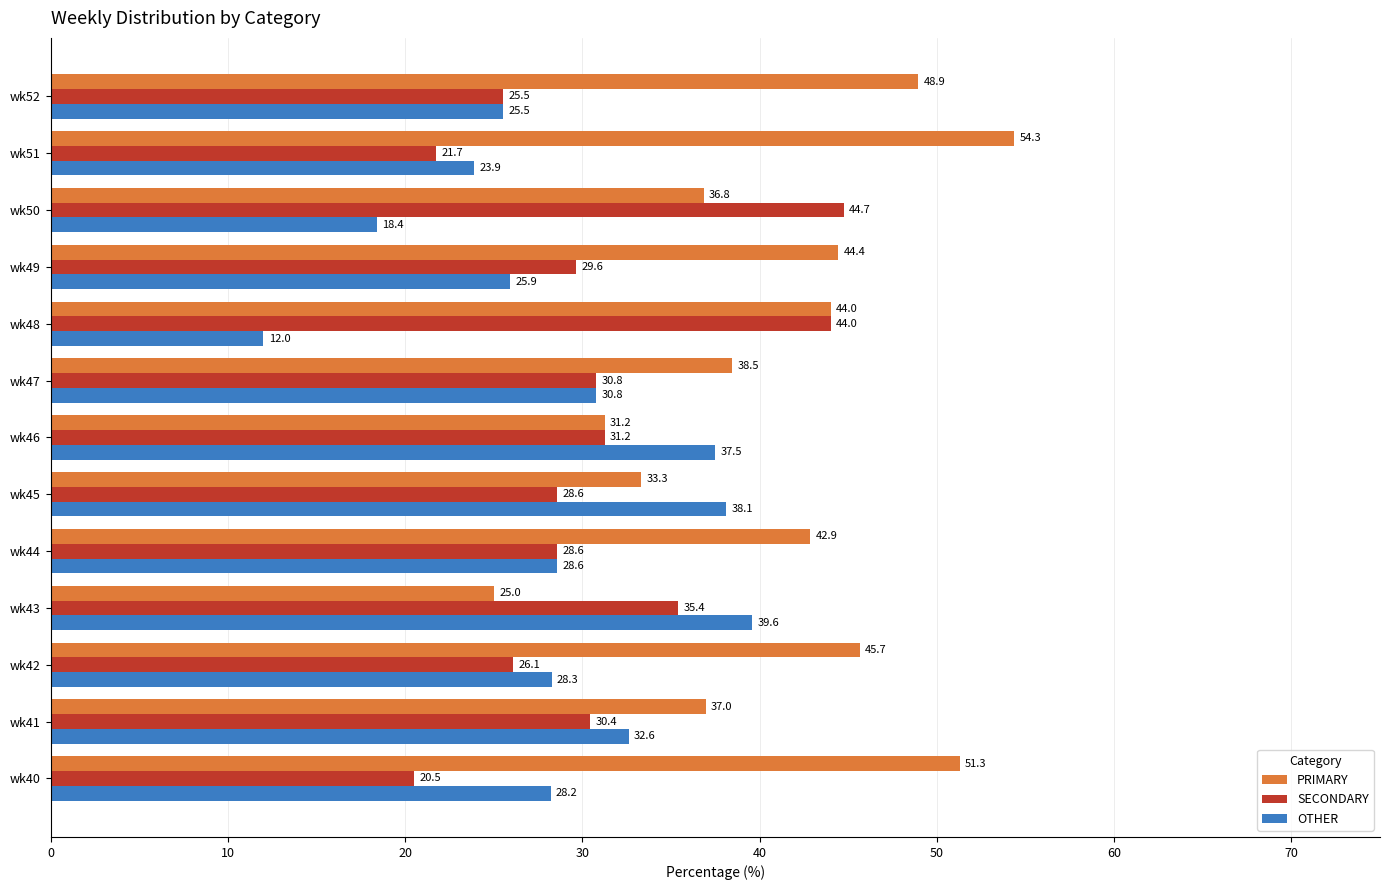

How many categories are shown in the chart?

13